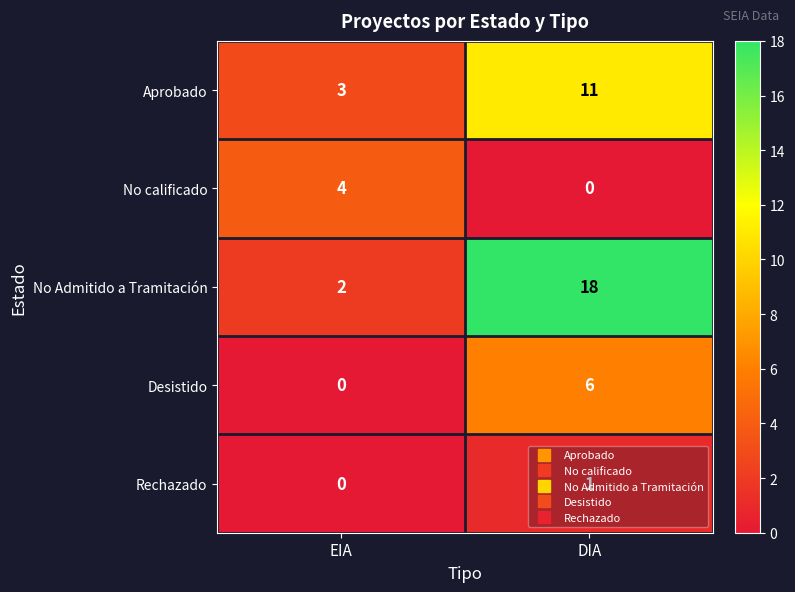

What is the sum of all Aprobado values?

14